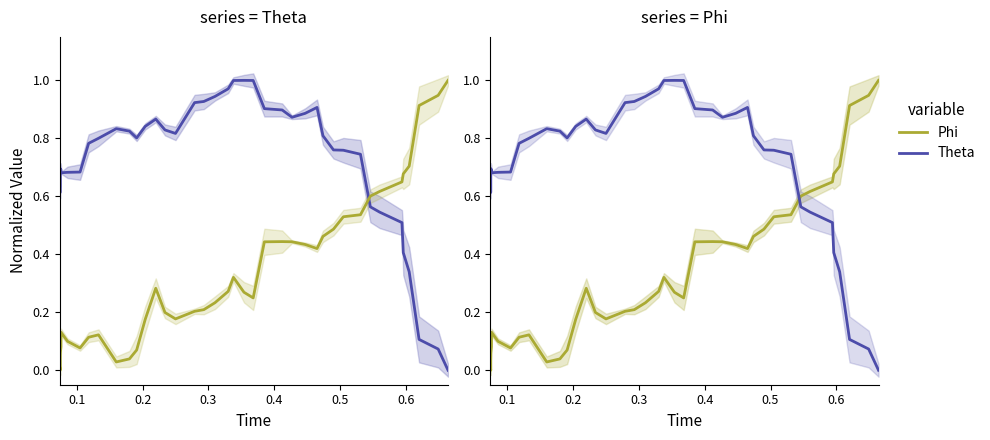

Does the chart have visible grid lines?

No